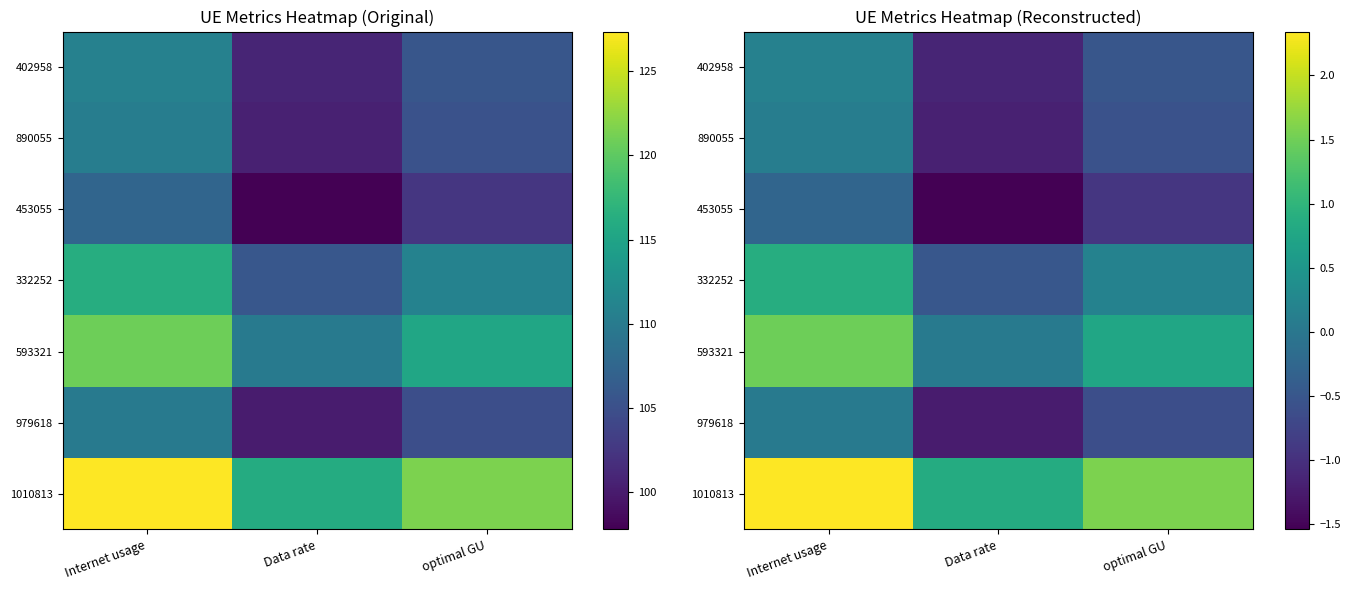

What value does the 332252 series have at optimal GU?

0.2